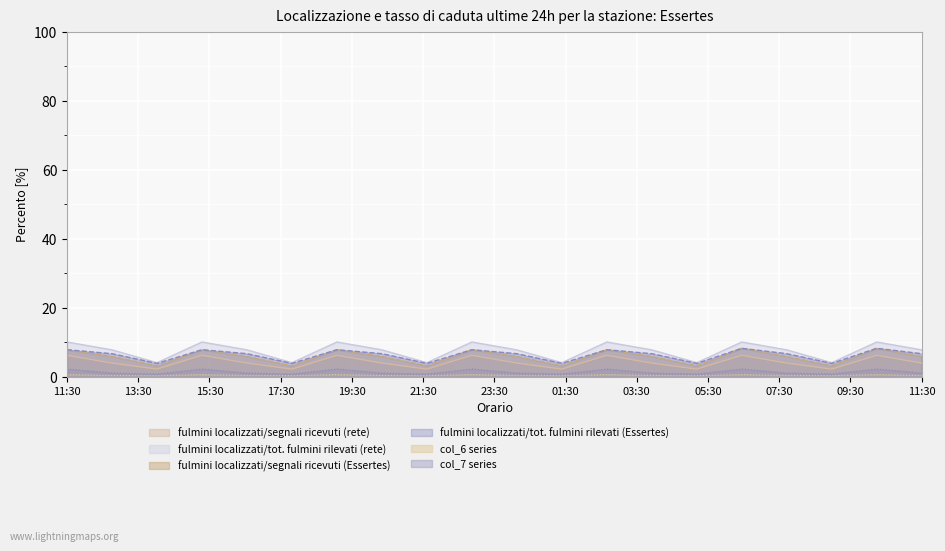

What is the smallest value displayed?

0.2